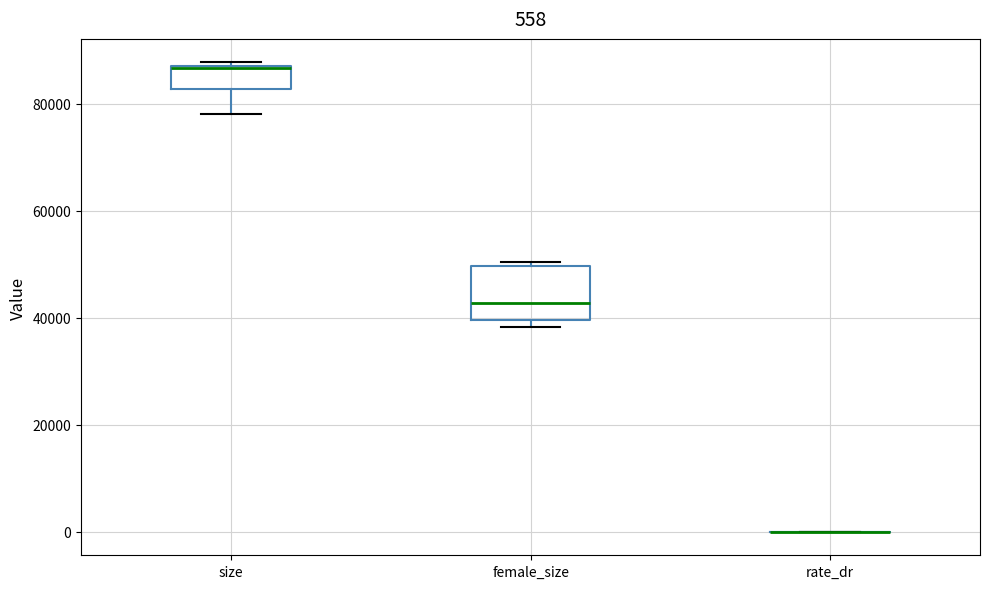

Which box is the tallest, from its lower edge to its upper edge?

female_size